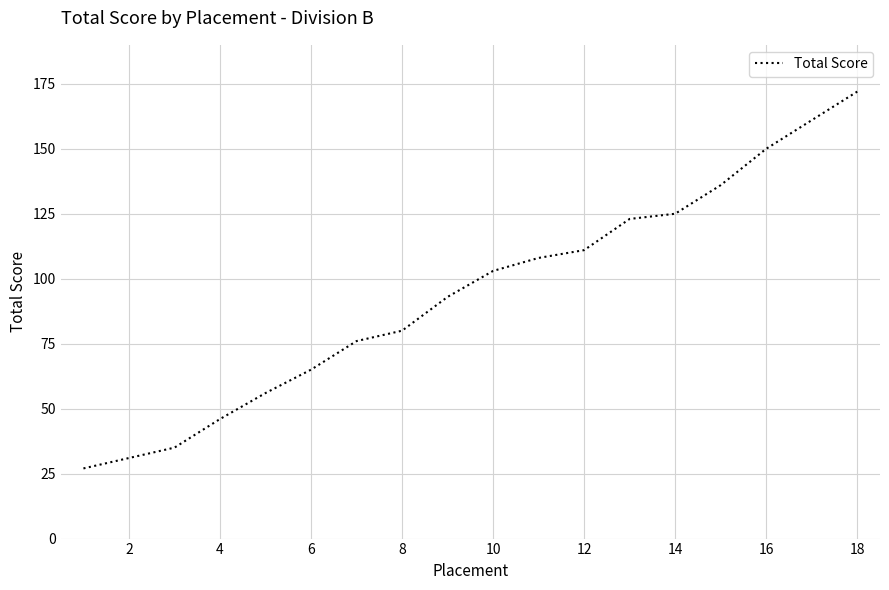

What is the difference between the maximum and minimum values?

145